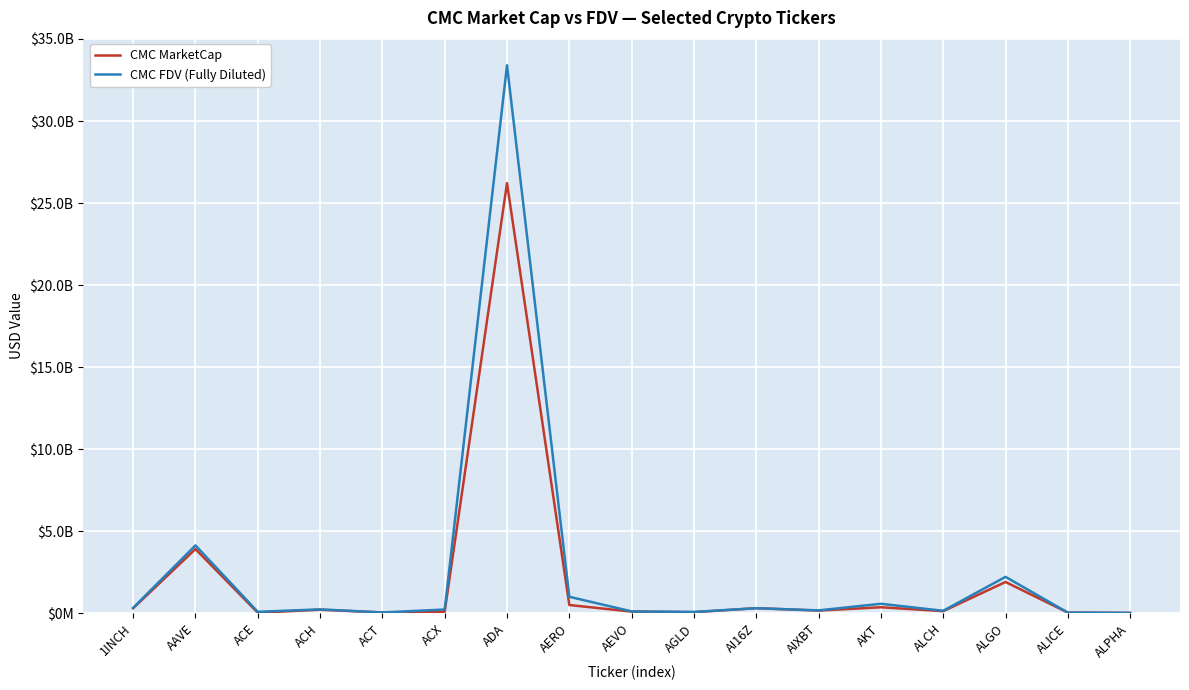

Which has a higher value, ALGO or AKT?

ALGO